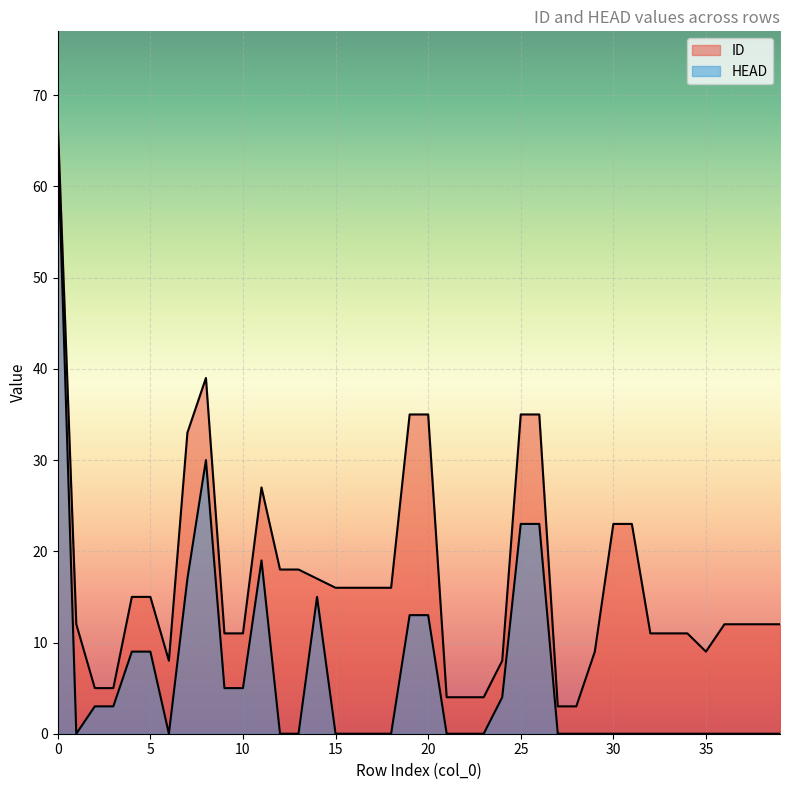

Between 39 and 18, which is larger?

18